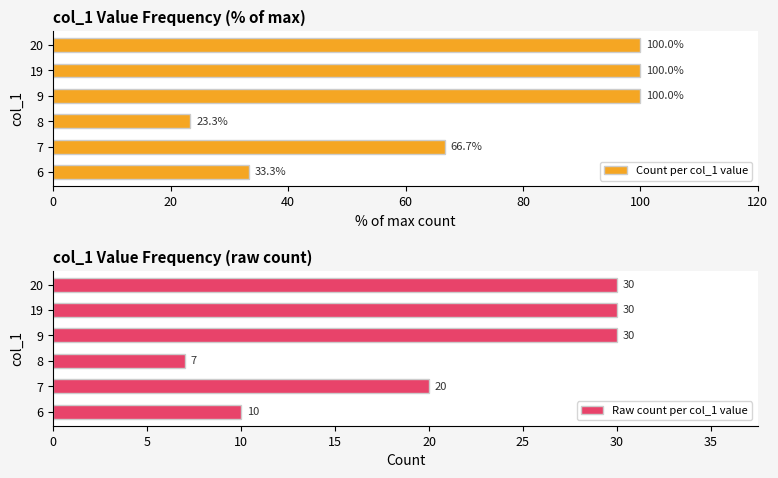

What is the difference between the second highest and second lowest values in the Count per col_1 value series?

66.7